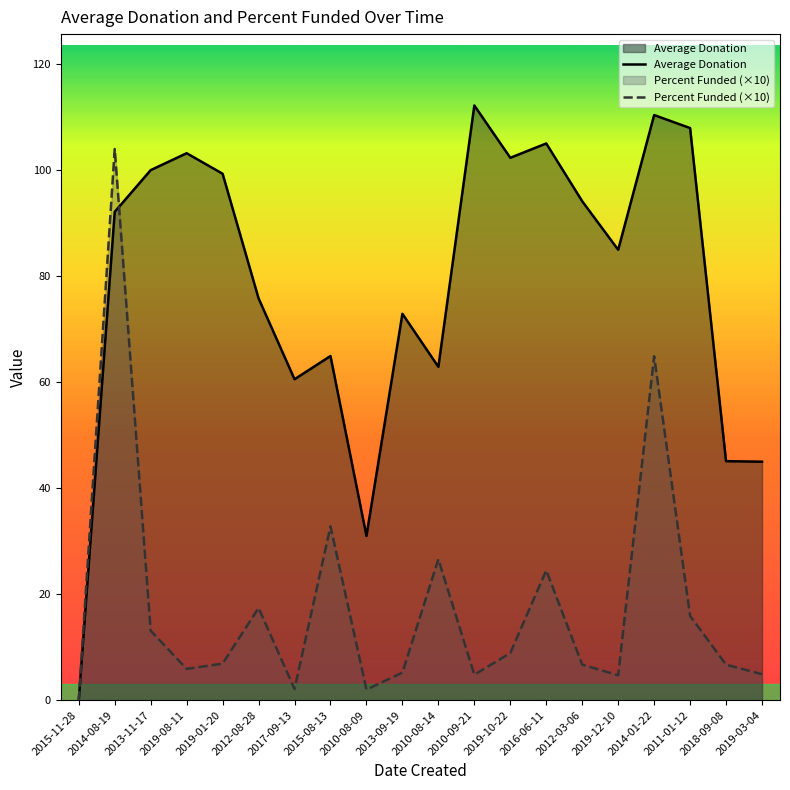

Reading left to right, transcribe all the data shown in this chart.

Average Donation: 0.0	92.2	100.0	103.2	99.3	75.8	60.6	64.9	31.0	72.9	62.9	112.2	102.3	105.0	94.1	85.0	110.4	108.0	45.1	45.0
Percent Funded (×10): 0.0	104.0	13.1	5.9	6.9	17.4	2.1	32.8	2.0	5.2	26.6	4.8	8.9	24.5	6.7	4.7	64.9	15.9	6.7	4.9